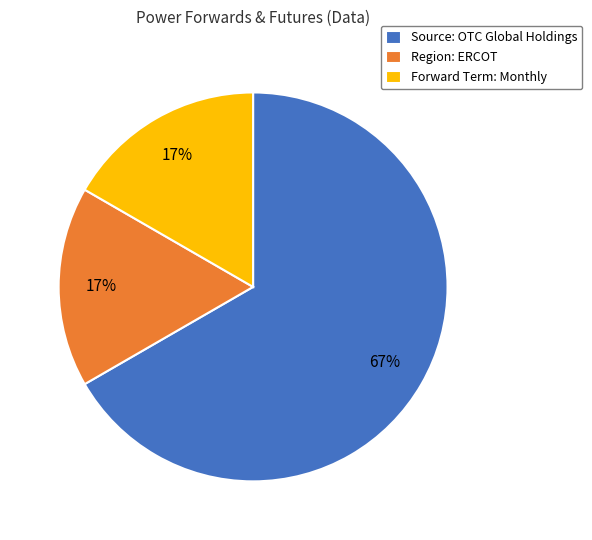

What percentage is the Region: ERCOT slice, to the nearest percent?

17%